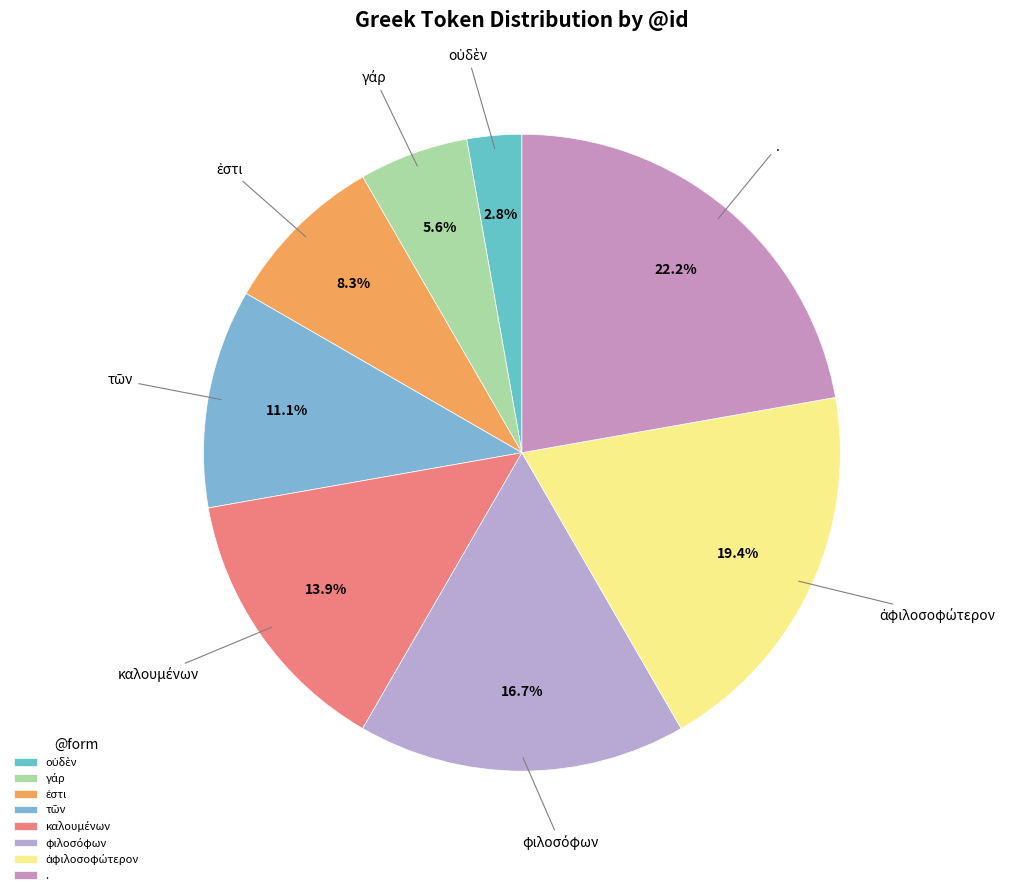

Count the number of slices in the pie.

8